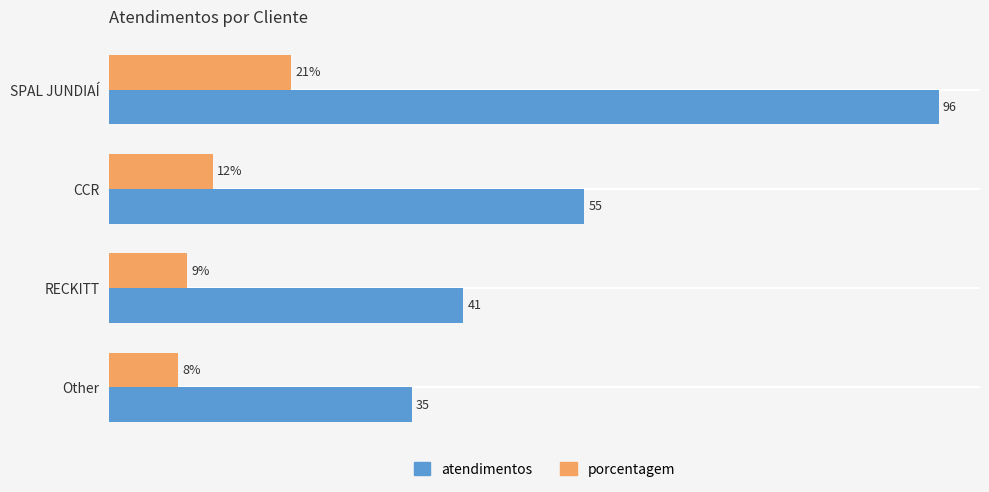

Between SPAL JUNDIAÍ and CCR, which series saw the biggest shift?

atendimentos